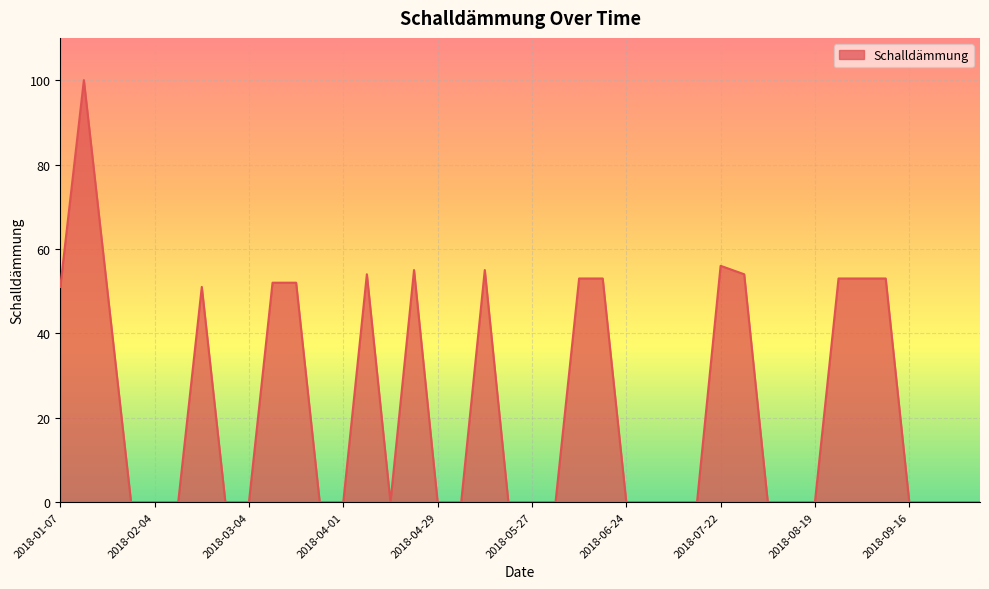

What is the greatest value displayed?

100